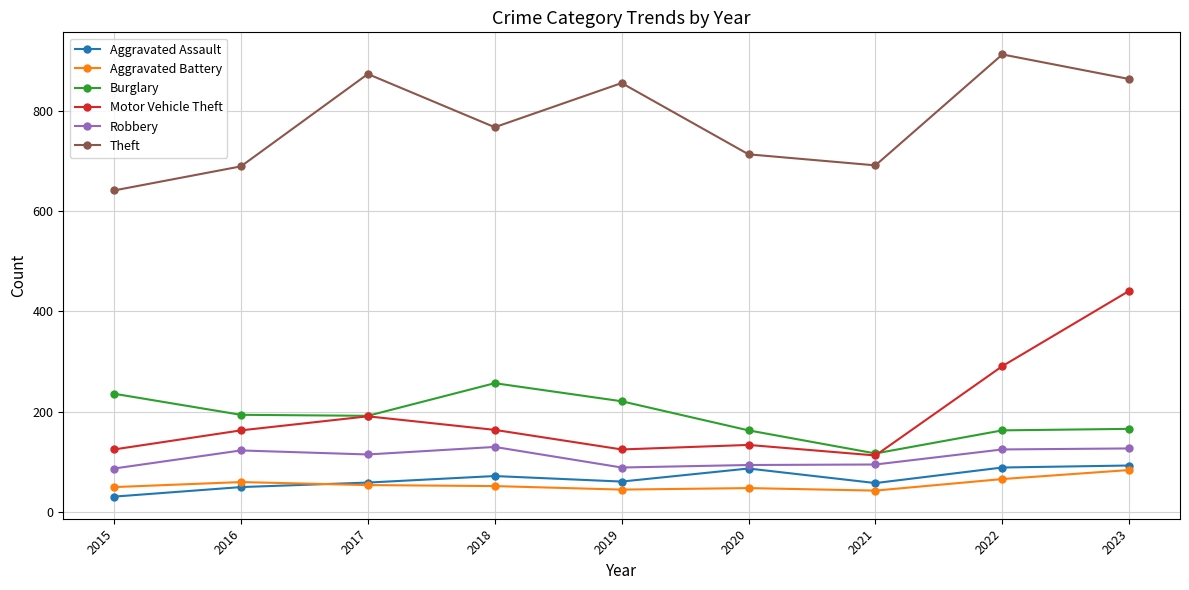

Where is the first local maximum for Robbery?

2016